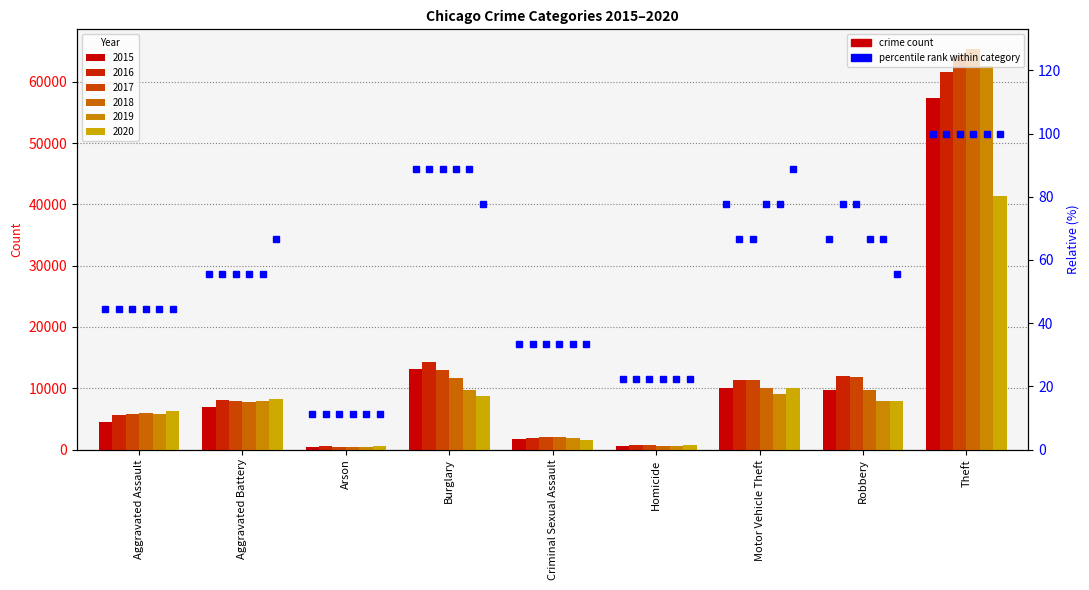

Is it true that 2018 equals 9451 at Aggravated Assault?

False